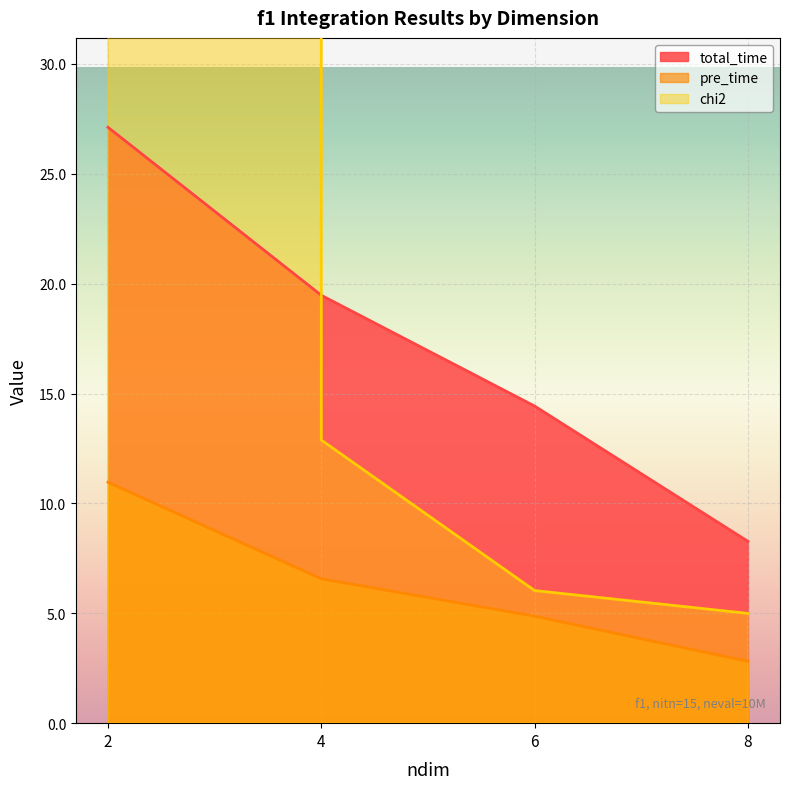

What is the difference between the maximum and minimum values in the pre_time series?

8.2